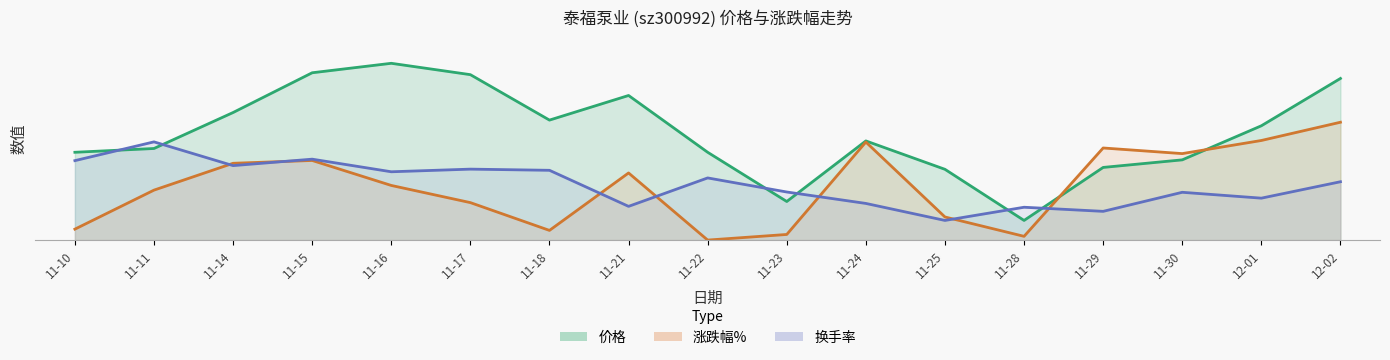

Reading right to left, transcribe all the data shown in this chart.

价格: 4.1	2.9	2.0	1.8	0.5	1.8	2.5	1.0	2.2	3.7	3.1	4.2	4.5	4.3	3.2	2.3	2.2
涨跌幅%: 3.0	2.5	2.2	2.3	0.1	0.6	2.5	0.1	0.0	1.7	0.2	1.0	1.4	2.0	2.0	1.3	0.3
换手率: 1.5	1.1	1.2	0.7	0.8	0.5	0.9	1.2	1.6	0.9	1.8	1.8	1.7	2.1	1.9	2.5	2.0